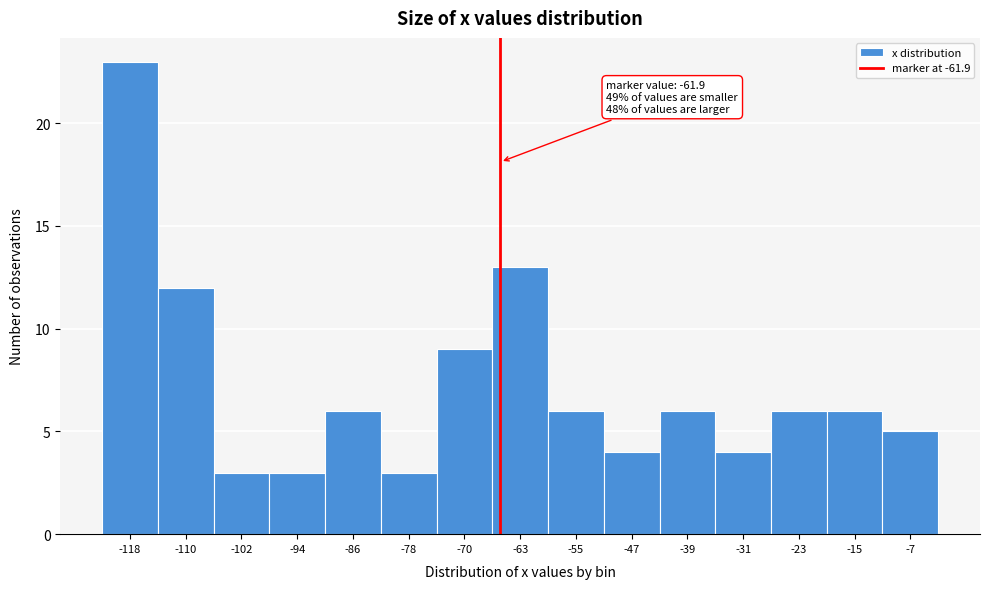

Reading left to right, what are all the values shown in this chart?

23	12	3	3	6	3	9	13	6	4	6	4	6	6	5